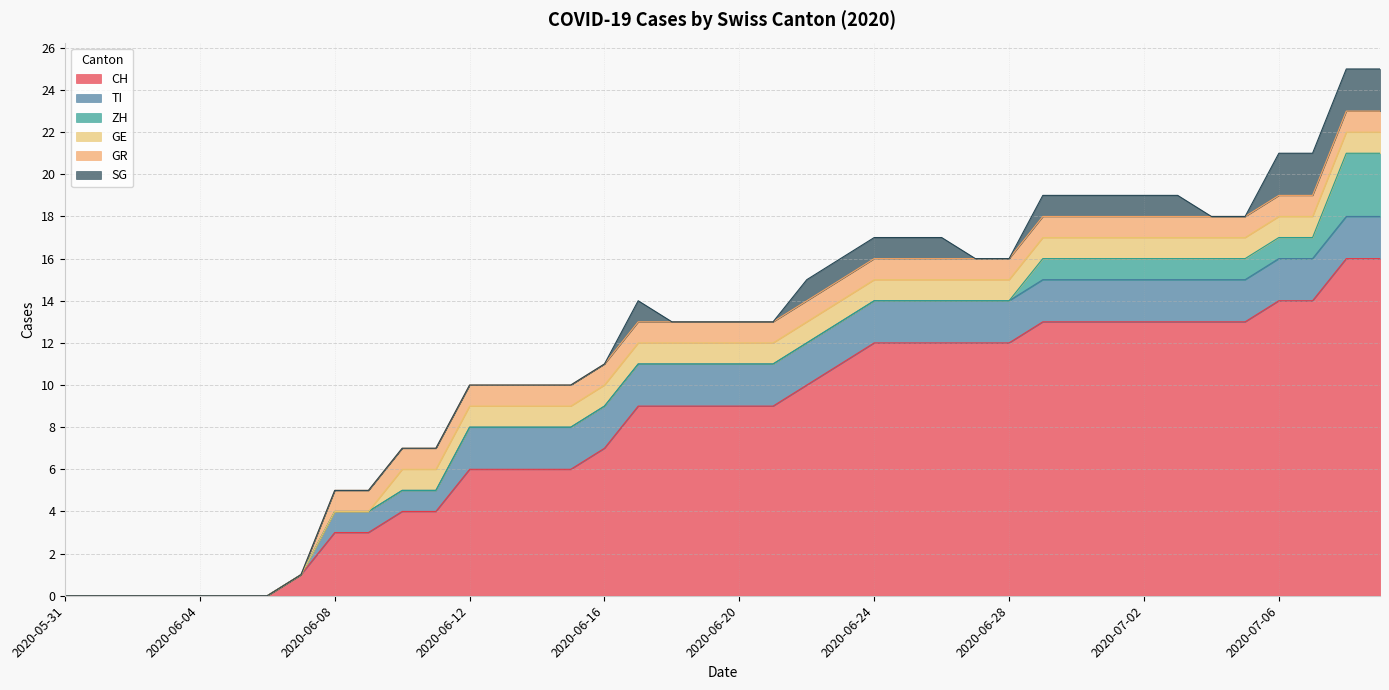

True or false: ZH has more than 1 interior local peaks.

False